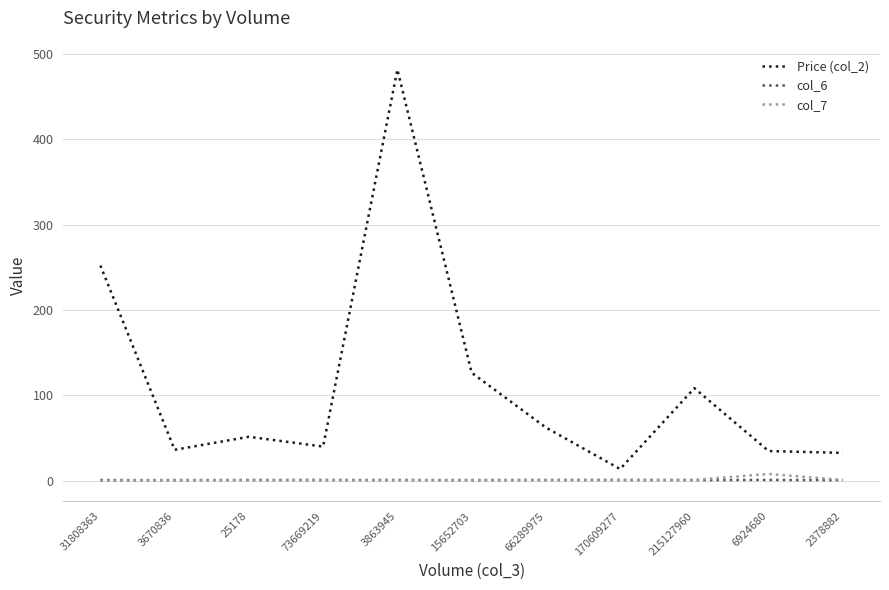

Which series has the widest spread of values?

Price (col_2)